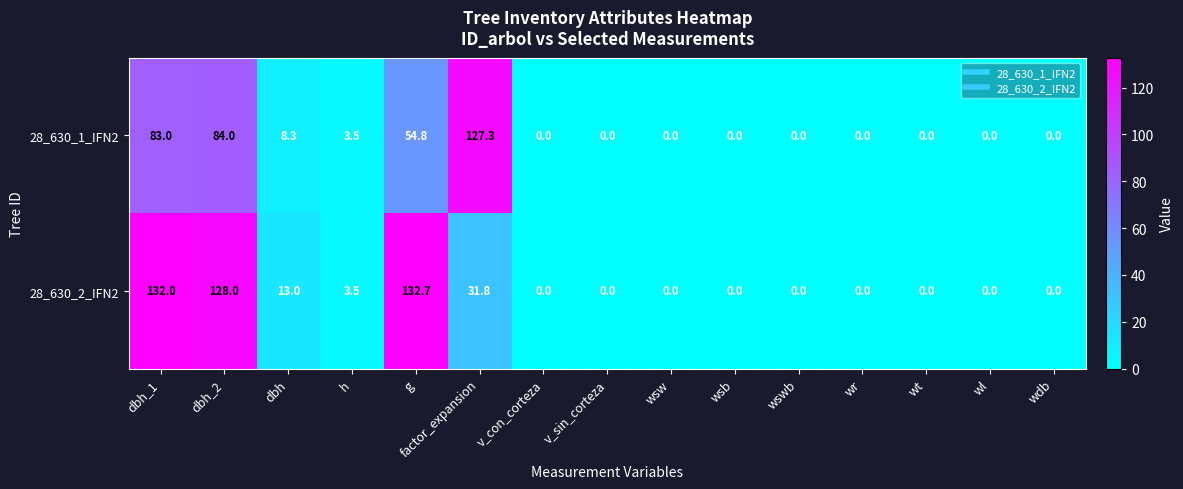

The 28_630_2_IFN2 series shows 0.0 at wswb. True or false?

True